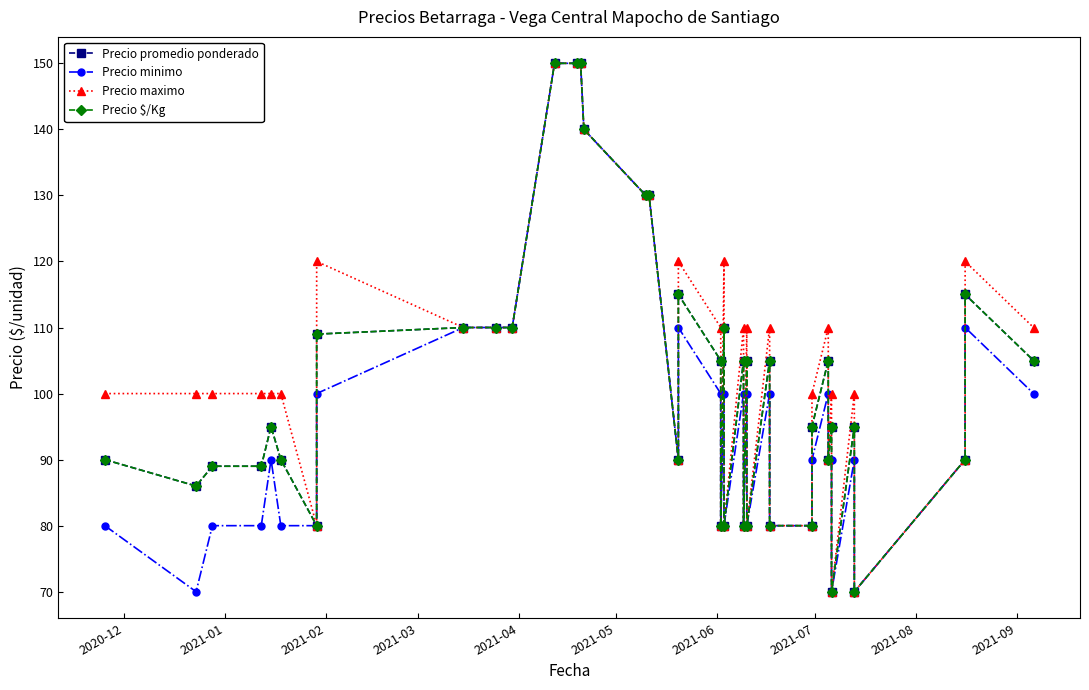

The value of Precio maximo at 27 is 167. True or false?

False